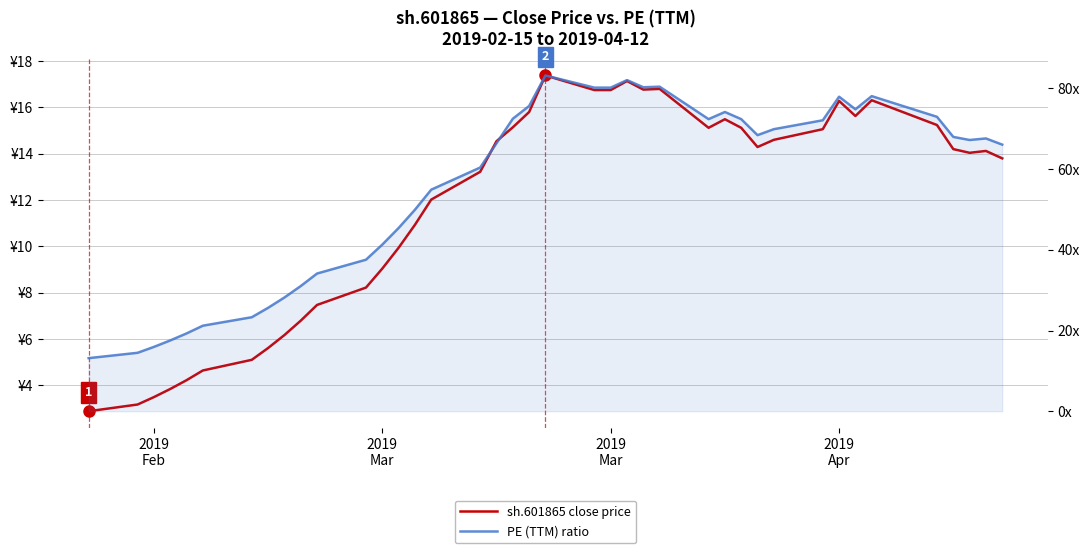

What are all the series names shown in the legend?

sh.601865 close price, PE (TTM) ratio